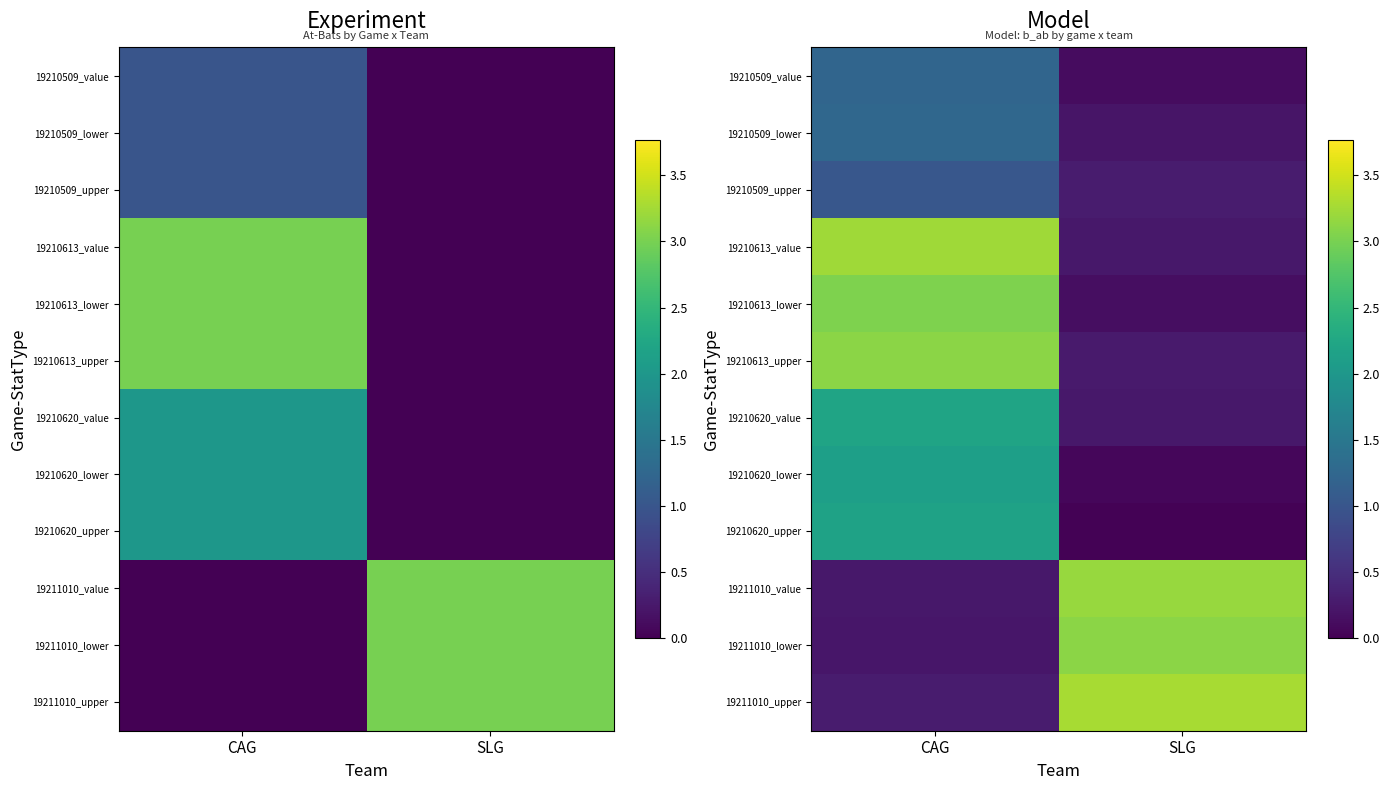

At which category is the sum across all series the highest?

CAG